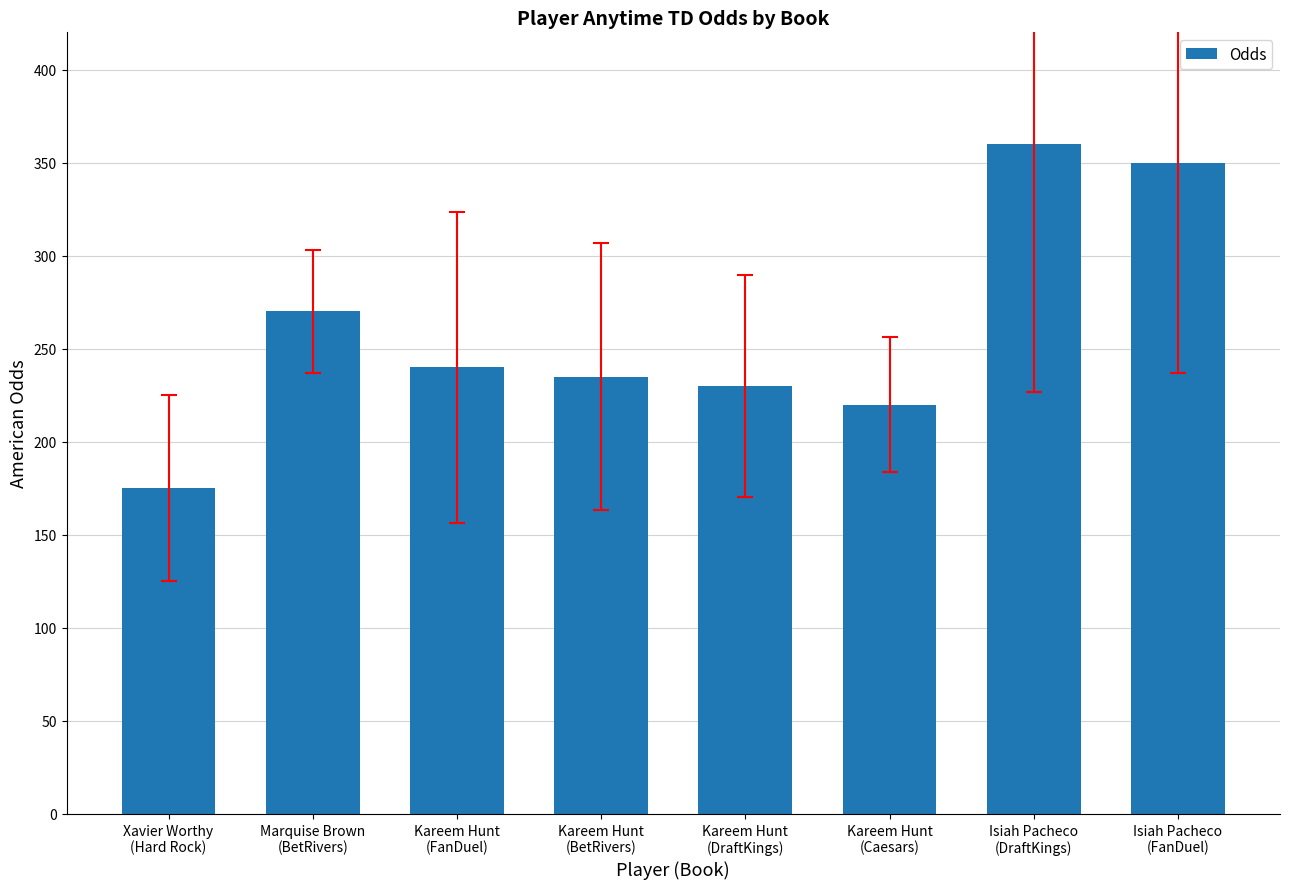

How many values are below 240?

4